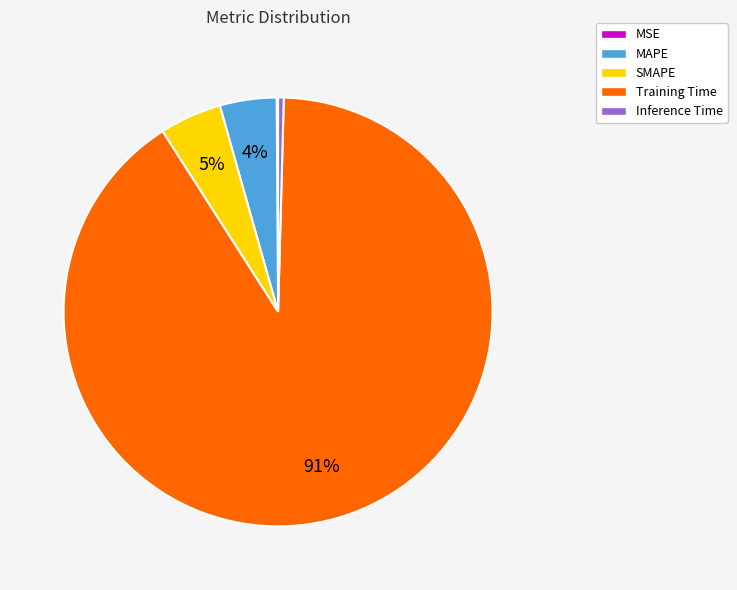

To the nearest percent, what is the average slice percentage?

20%